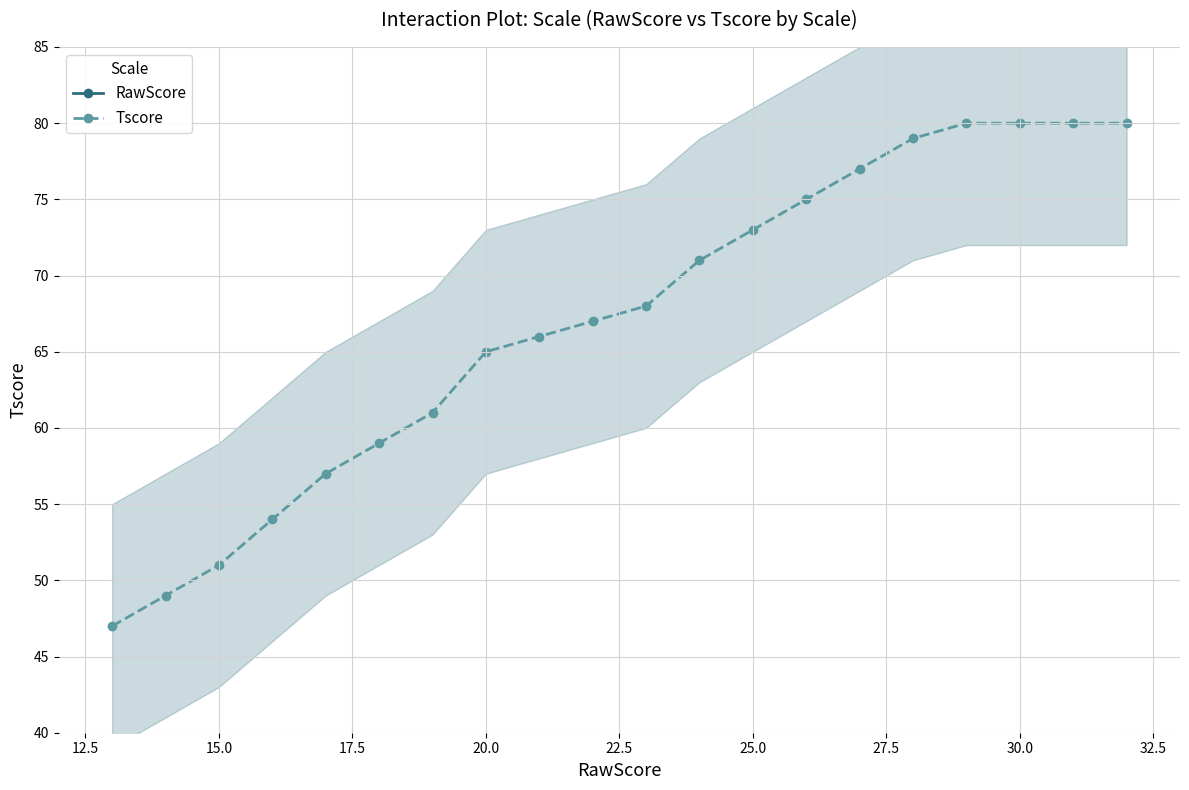

What is the average value of the Tscore series?

67